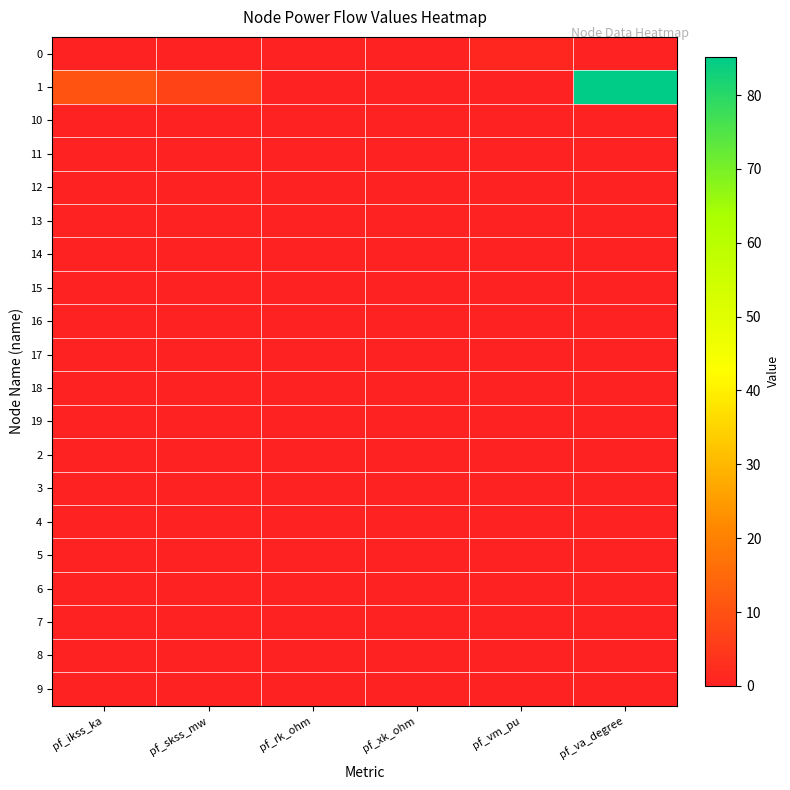

Reading left to right, transcribe all the data shown in this chart.

0: pf_ikss_ka=0.0	pf_skss_mw=0.0	pf_rk_ohm=0.0	pf_xk_ohm=0.0	pf_vm_pu=1.0	pf_va_degree=0.0
1: pf_ikss_ka=10.4	pf_skss_mw=7.2	pf_rk_ohm=0.0	pf_xk_ohm=0.0	pf_vm_pu=0.0	pf_va_degree=85.2
10: pf_ikss_ka=0.0	pf_skss_mw=0.0	pf_rk_ohm=0.0	pf_xk_ohm=0.0	pf_vm_pu=0.0	pf_va_degree=0.0
11: pf_ikss_ka=0.0	pf_skss_mw=0.0	pf_rk_ohm=0.0	pf_xk_ohm=0.0	pf_vm_pu=0.0	pf_va_degree=0.0
12: pf_ikss_ka=0.0	pf_skss_mw=0.0	pf_rk_ohm=0.0	pf_xk_ohm=0.0	pf_vm_pu=0.0	pf_va_degree=0.0
13: pf_ikss_ka=0.0	pf_skss_mw=0.0	pf_rk_ohm=0.0	pf_xk_ohm=0.0	pf_vm_pu=0.0	pf_va_degree=0.0
14: pf_ikss_ka=0.0	pf_skss_mw=0.0	pf_rk_ohm=0.0	pf_xk_ohm=0.0	pf_vm_pu=0.0	pf_va_degree=0.0
15: pf_ikss_ka=0.0	pf_skss_mw=0.0	pf_rk_ohm=0.0	pf_xk_ohm=0.0	pf_vm_pu=0.0	pf_va_degree=0.0
16: pf_ikss_ka=0.0	pf_skss_mw=0.0	pf_rk_ohm=0.0	pf_xk_ohm=0.0	pf_vm_pu=0.0	pf_va_degree=0.0
17: pf_ikss_ka=0.0	pf_skss_mw=0.0	pf_rk_ohm=0.0	pf_xk_ohm=0.0	pf_vm_pu=0.0	pf_va_degree=0.0
18: pf_ikss_ka=0.0	pf_skss_mw=0.0	pf_rk_ohm=0.0	pf_xk_ohm=0.0	pf_vm_pu=0.0	pf_va_degree=0.0
19: pf_ikss_ka=0.0	pf_skss_mw=0.0	pf_rk_ohm=0.0	pf_xk_ohm=0.0	pf_vm_pu=0.0	pf_va_degree=0.0
2: pf_ikss_ka=0.0	pf_skss_mw=0.0	pf_rk_ohm=0.0	pf_xk_ohm=0.0	pf_vm_pu=0.0	pf_va_degree=0.0
3: pf_ikss_ka=0.0	pf_skss_mw=0.0	pf_rk_ohm=0.0	pf_xk_ohm=0.0	pf_vm_pu=0.0	pf_va_degree=0.0
4: pf_ikss_ka=0.0	pf_skss_mw=0.0	pf_rk_ohm=0.0	pf_xk_ohm=0.0	pf_vm_pu=0.0	pf_va_degree=0.0
5: pf_ikss_ka=0.0	pf_skss_mw=0.0	pf_rk_ohm=0.0	pf_xk_ohm=0.0	pf_vm_pu=0.0	pf_va_degree=0.0
6: pf_ikss_ka=0.0	pf_skss_mw=0.0	pf_rk_ohm=0.0	pf_xk_ohm=0.0	pf_vm_pu=0.0	pf_va_degree=0.0
7: pf_ikss_ka=0.0	pf_skss_mw=0.0	pf_rk_ohm=0.0	pf_xk_ohm=0.0	pf_vm_pu=0.0	pf_va_degree=0.0
8: pf_ikss_ka=0.0	pf_skss_mw=0.0	pf_rk_ohm=0.0	pf_xk_ohm=0.0	pf_vm_pu=0.0	pf_va_degree=0.0
9: pf_ikss_ka=0.0	pf_skss_mw=0.0	pf_rk_ohm=0.0	pf_xk_ohm=0.0	pf_vm_pu=0.0	pf_va_degree=0.0